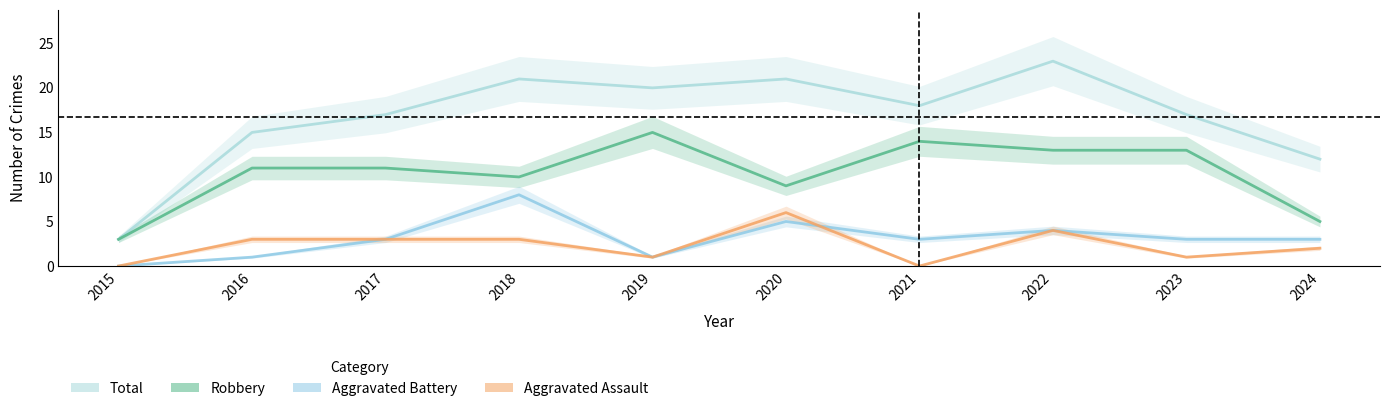

What is the sum of all Total values?

167